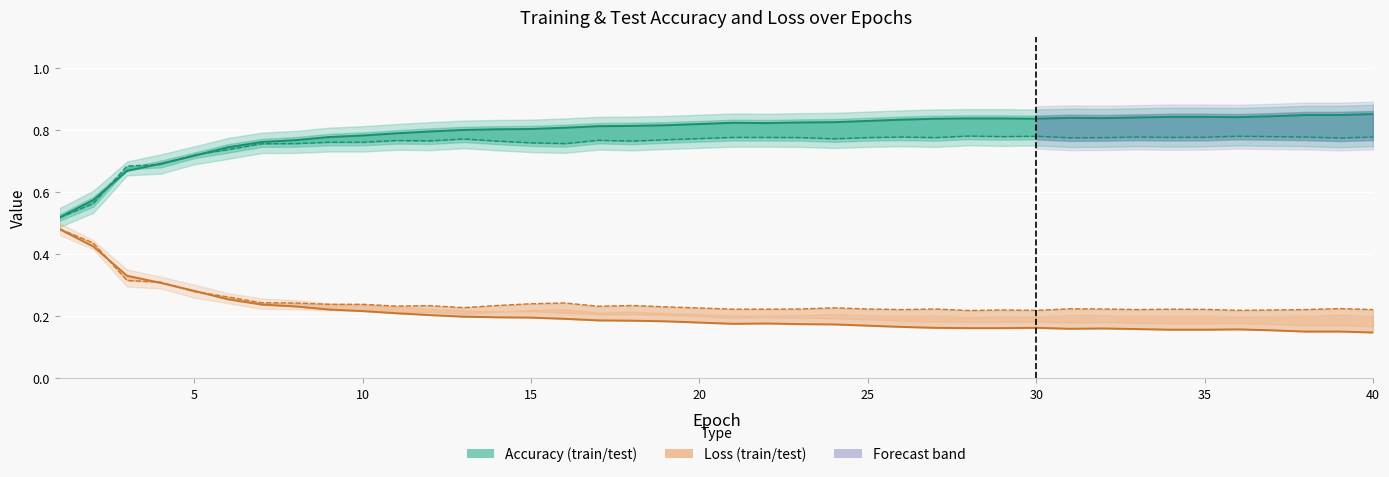

Which has a higher value, 24 or 4?

24